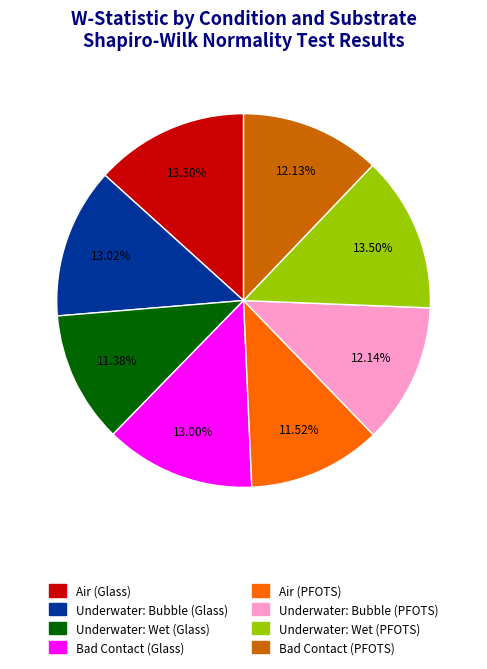

Is it true that Underwater: Wet (Glass) is 26% of the pie?

False